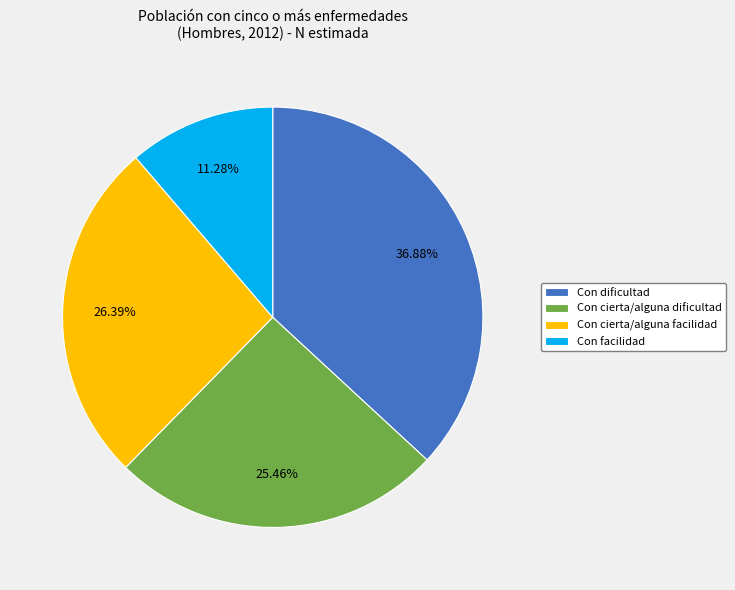

What is the ratio of the value at Con cierta/alguna dificultad to the value at Con dificultad?

0.7